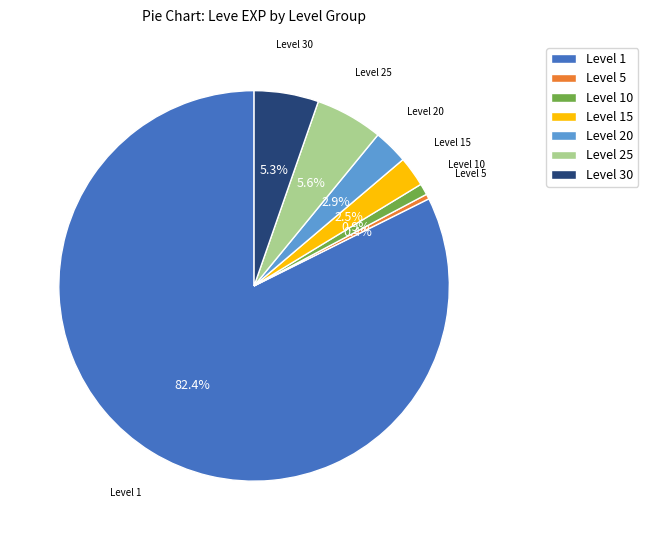

Which has a higher value, Level 10 or Level 30?

Level 30